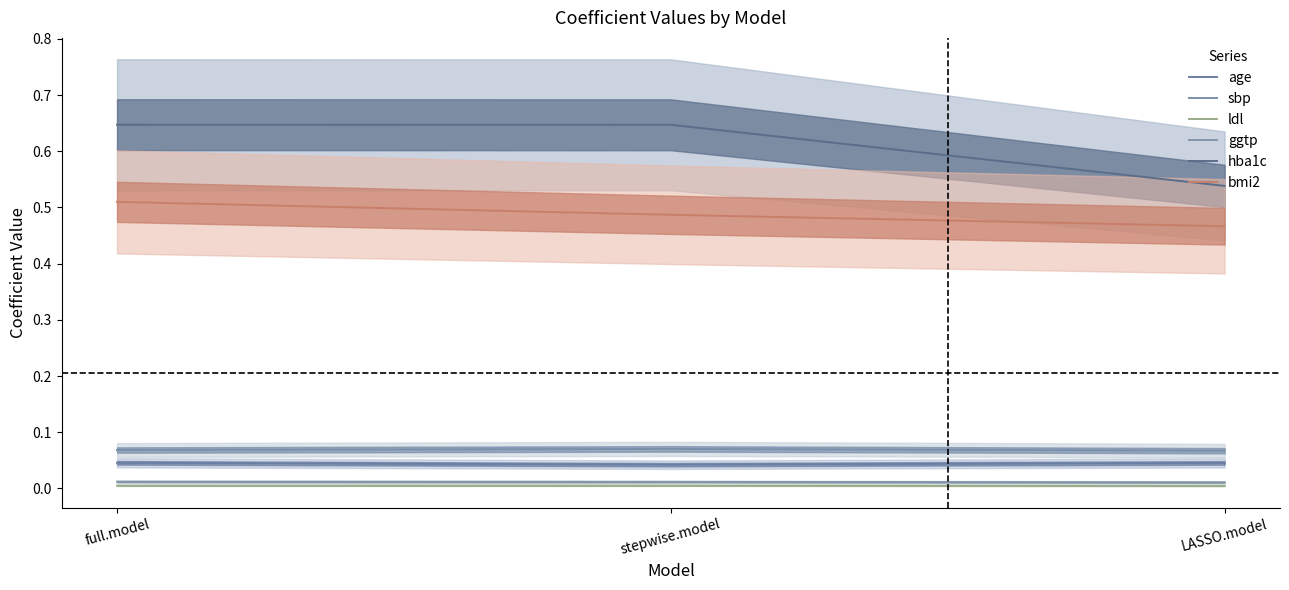

Is the value of hba1c at stepwise.model greater than the value of bmi2 at full.model?

Yes